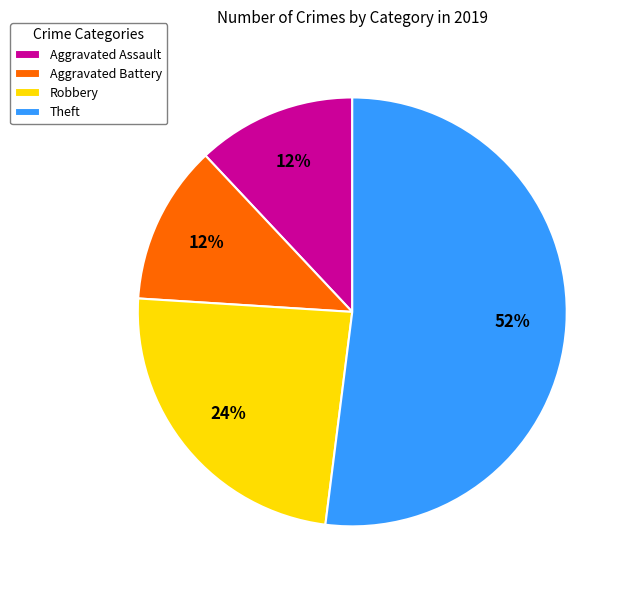

To the nearest percent, what portion does Robbery represent?

24%